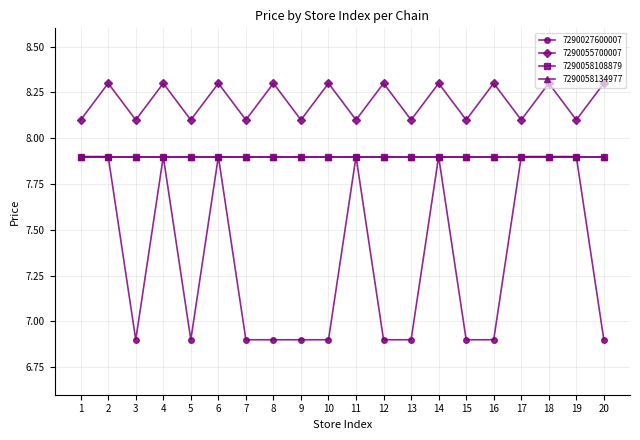

Is it true that 7290027600007 equals 7.9 at 4?

True